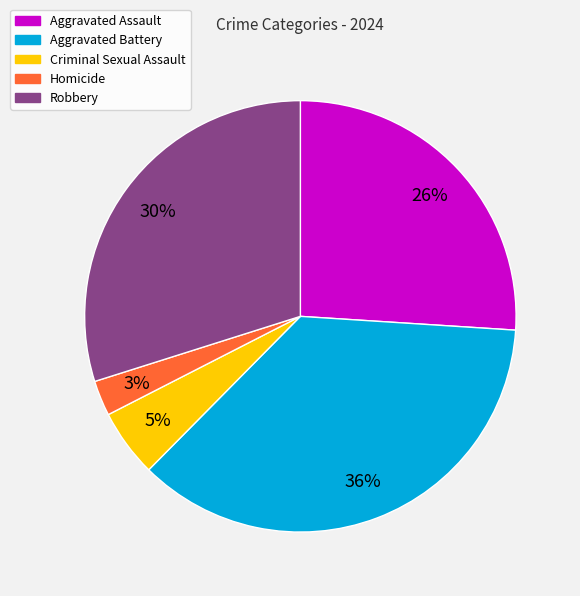

Is there any slice that represents more than half of the pie?

No